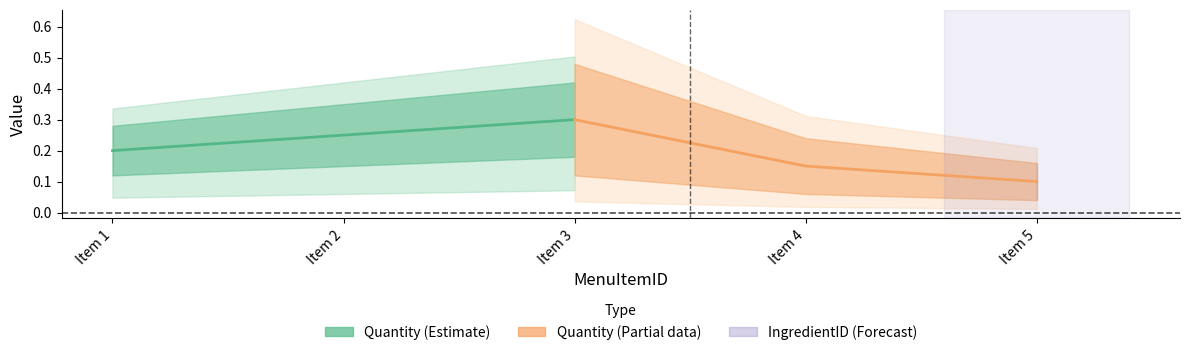

Which category has the highest value across all series?

Item 3